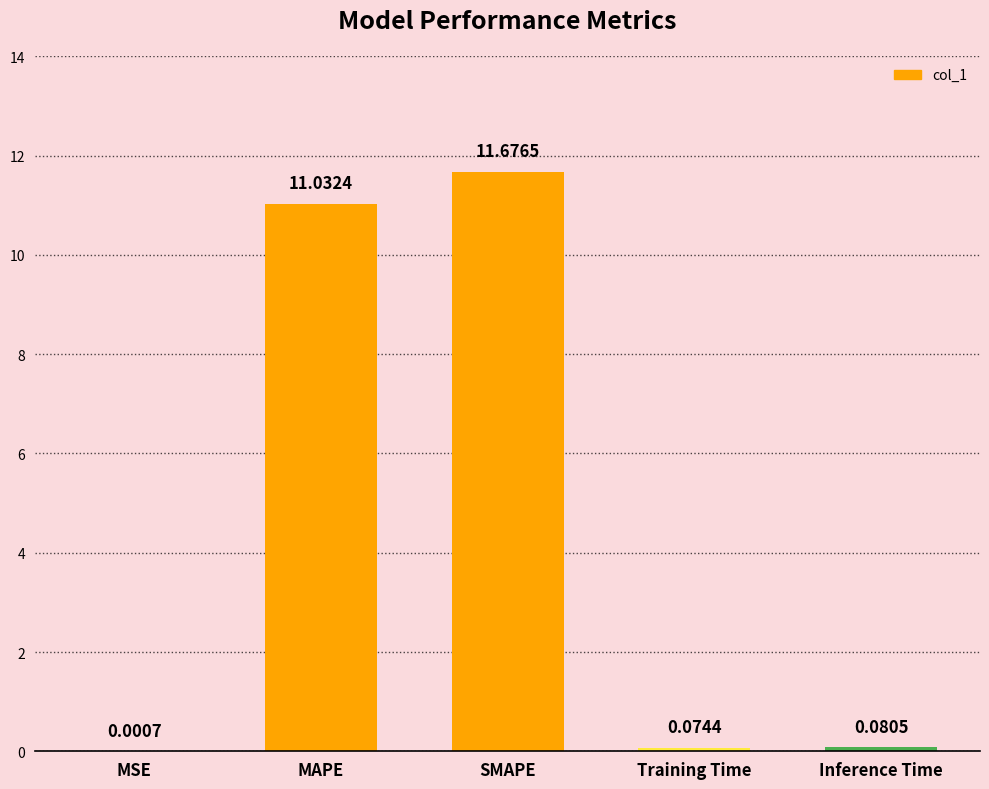

How many data points does each series have?

5